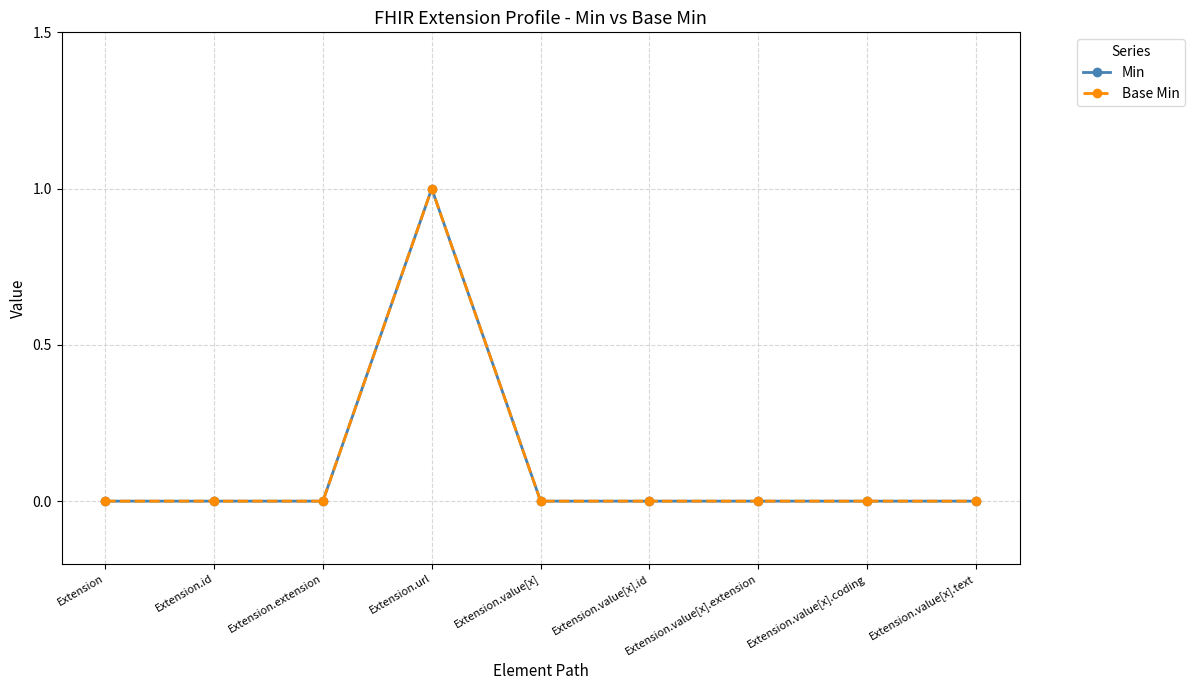

What is the label of the 6th point from the left?

Extension.value[x].id